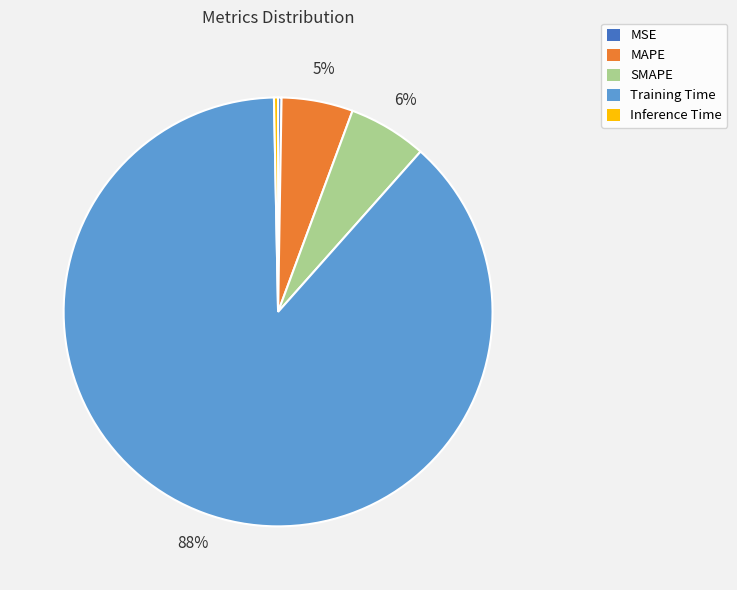

Is it true that Inference Time is 0% of the pie?

True